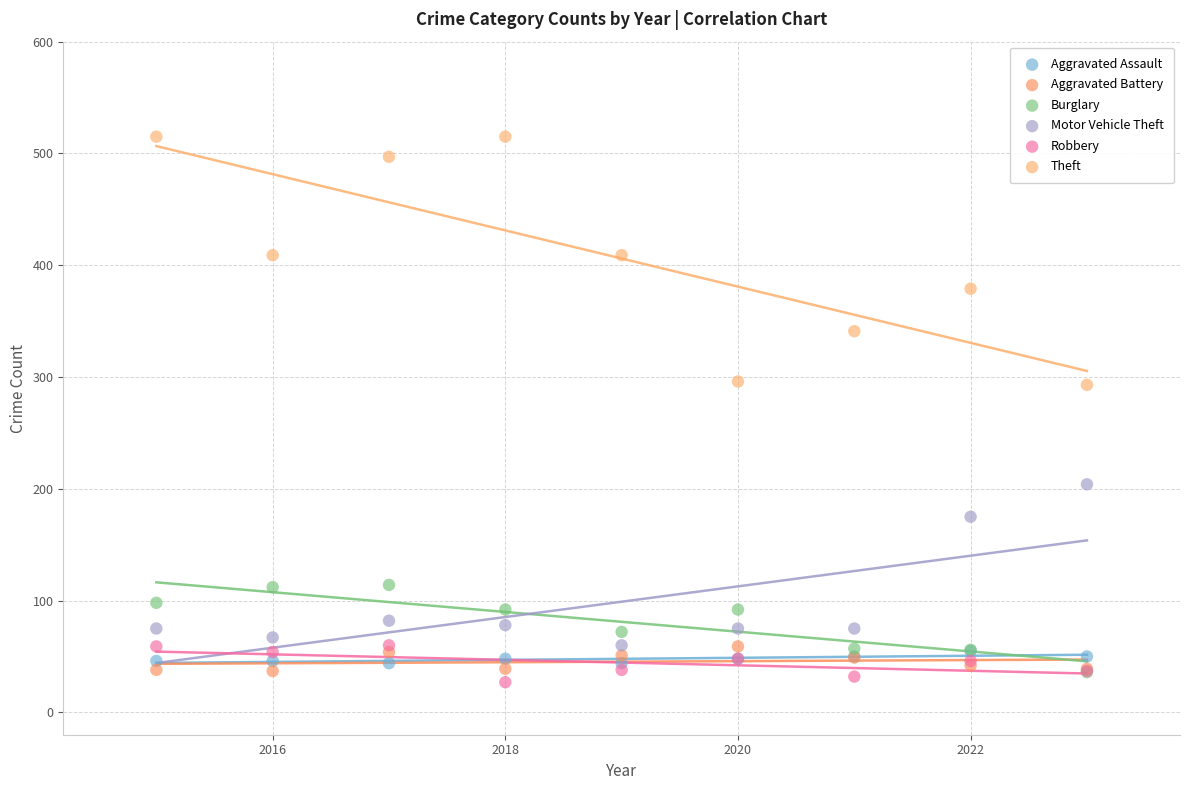

What are all the series names shown in the legend?

Aggravated Assault, Aggravated Battery, Burglary, Motor Vehicle Theft, Robbery, Theft